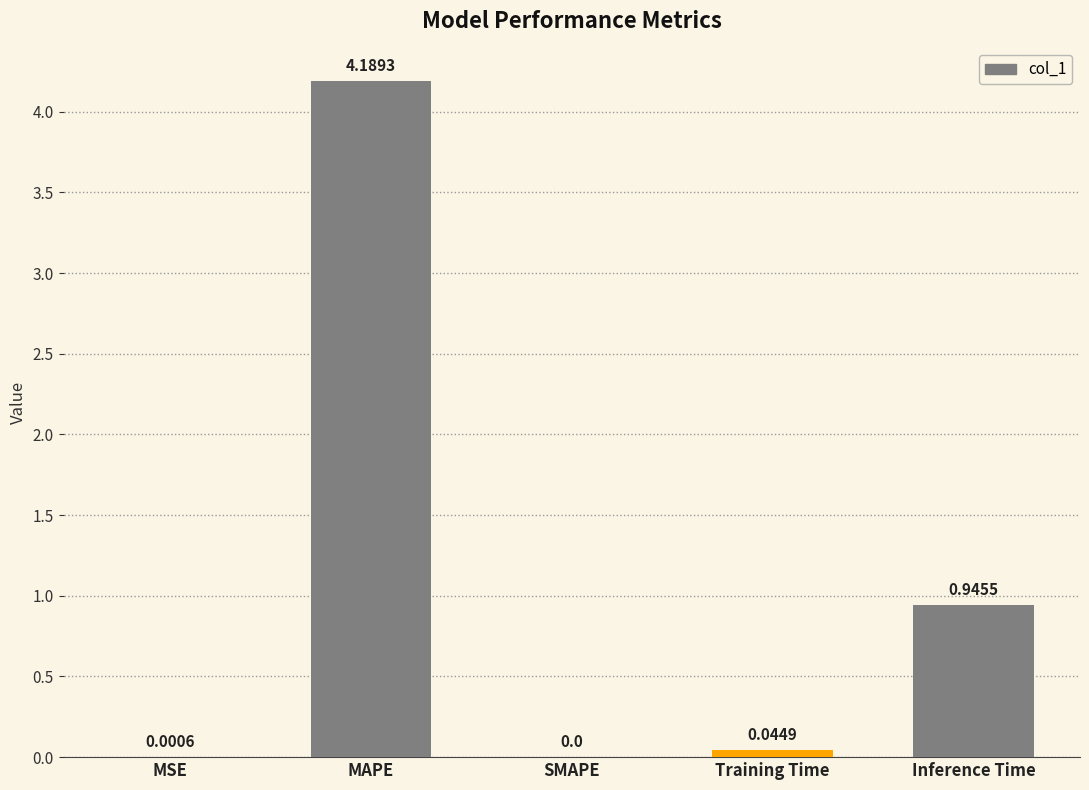

What is the sum of all values?

5.2